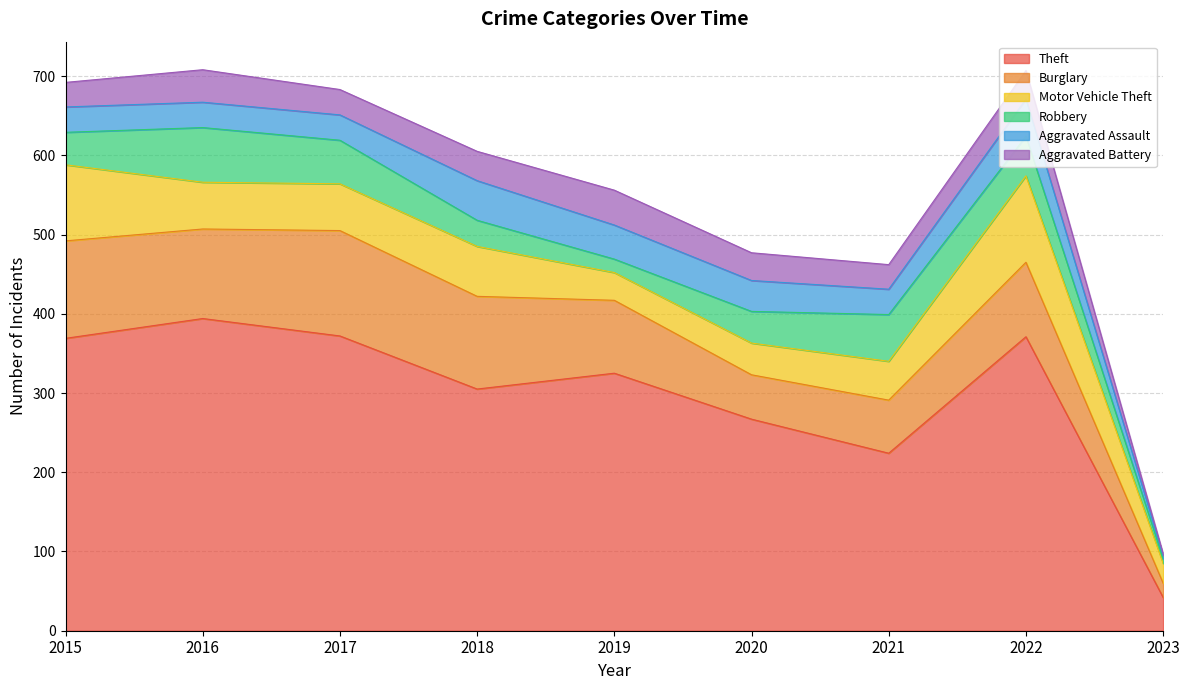

What is the total value across all series at 2020?

477